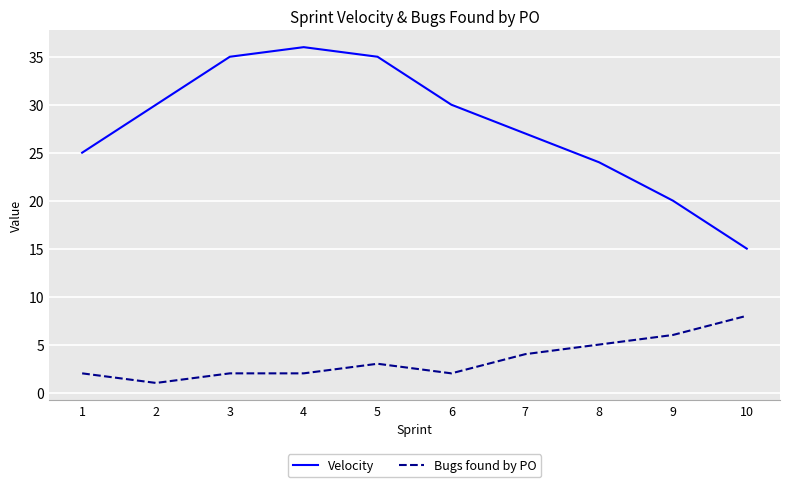

True or false: Velocity has a value of 17 at 6.

False